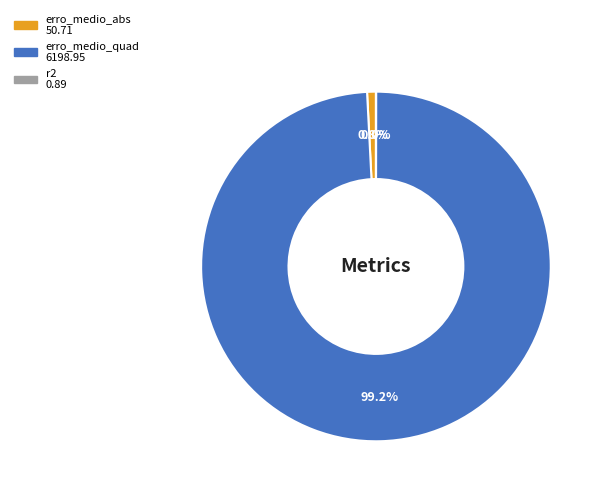

Does erro_medio_quad represent more than half of the total?

Yes